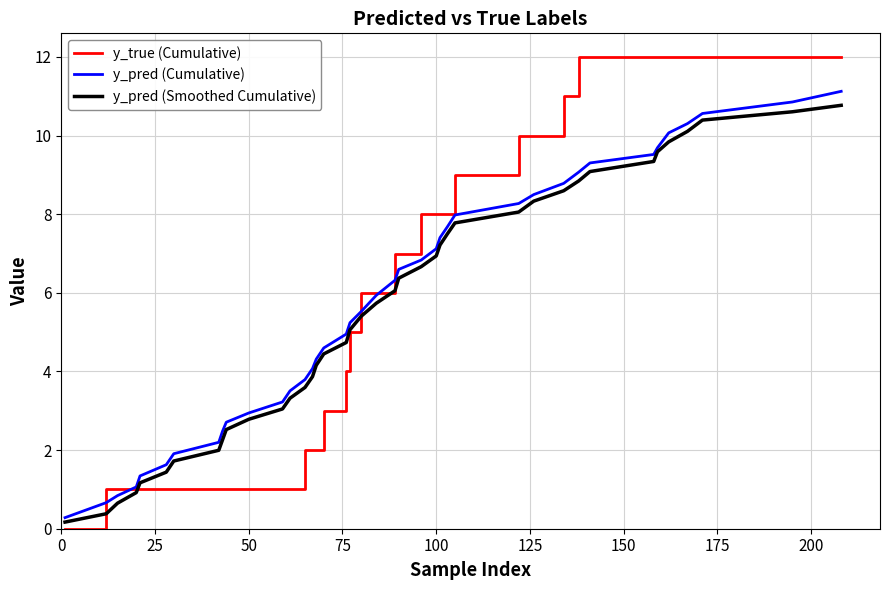

How many values in y_true (Cumulative) are above zero?

39